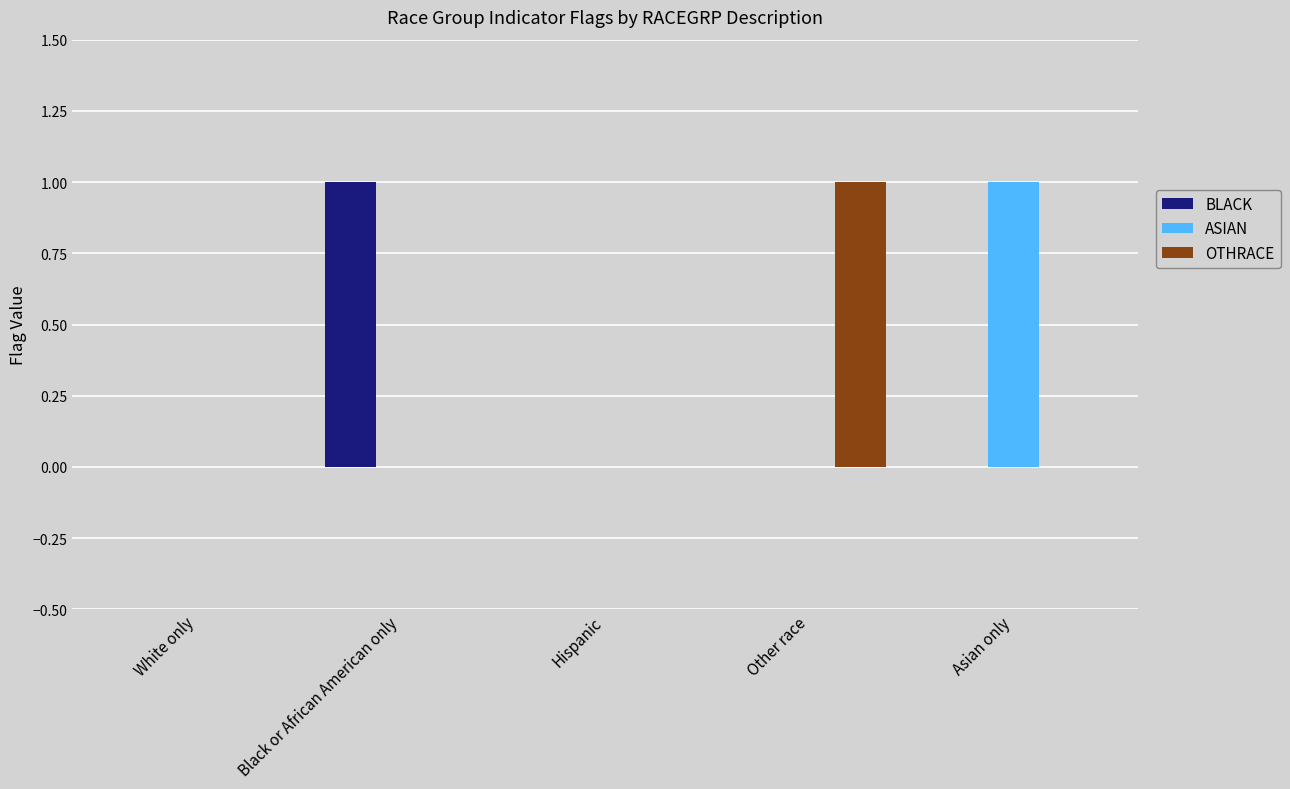

The value of BLACK at Asian only is 1. True or false?

False